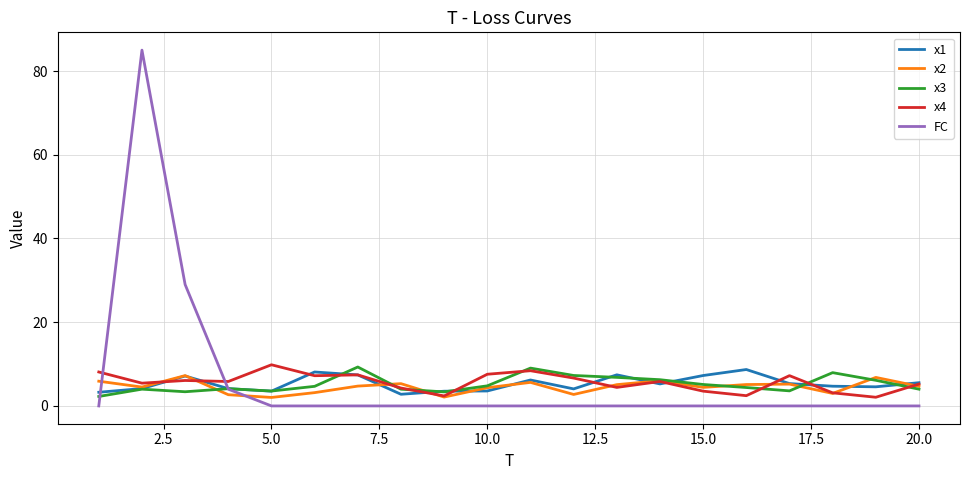

What is the highest value of the x1 series?

8.7